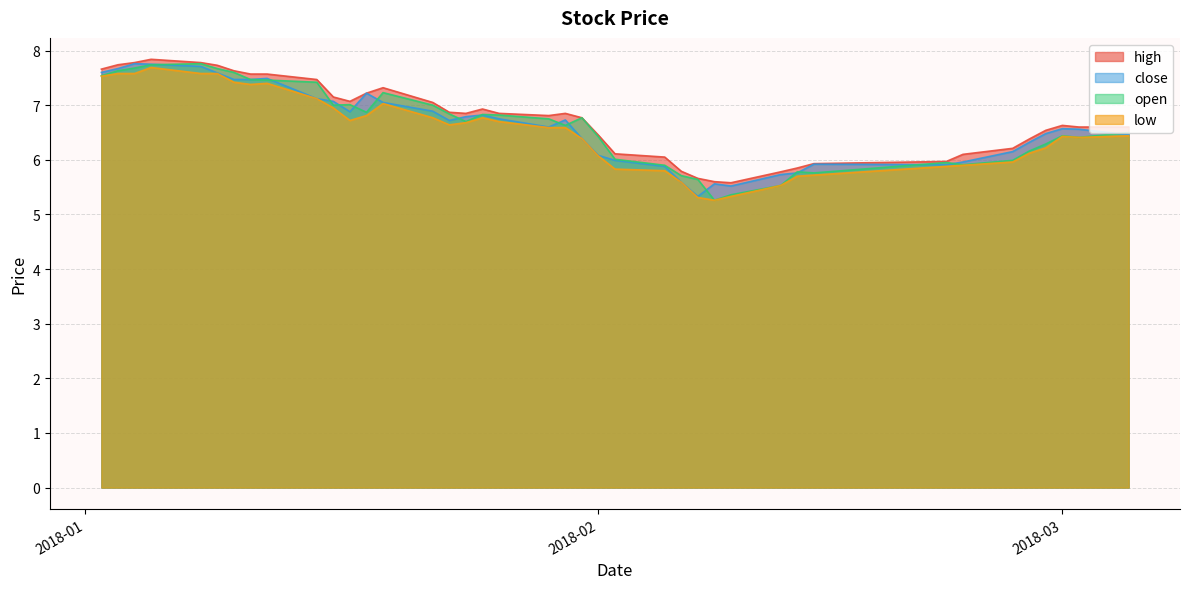

What is the highest value of the high series?

7.8